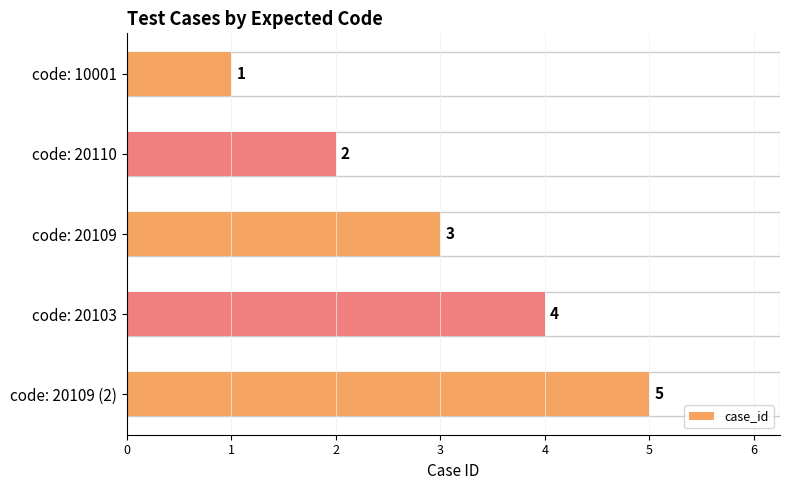

The chart shows a value of 1 at 0. True or false?

True